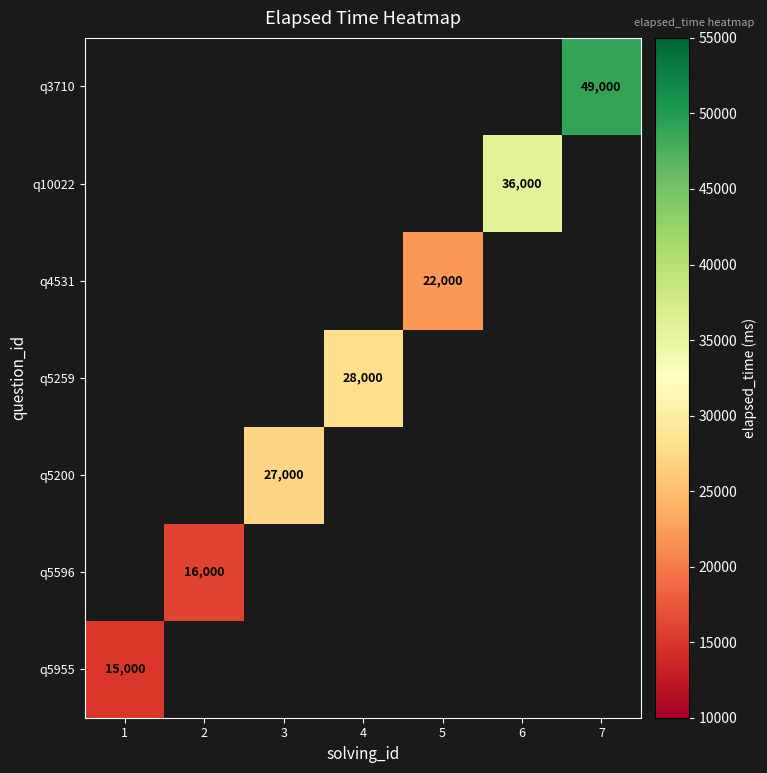

Is the value of q5955 at 1 greater than the value of q4531 at 5?

No